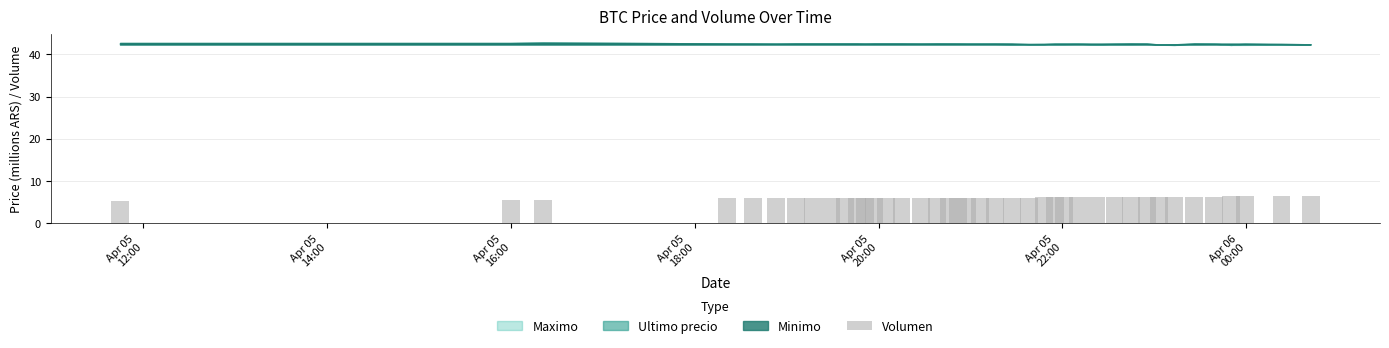

What is the greatest value displayed?

6.4